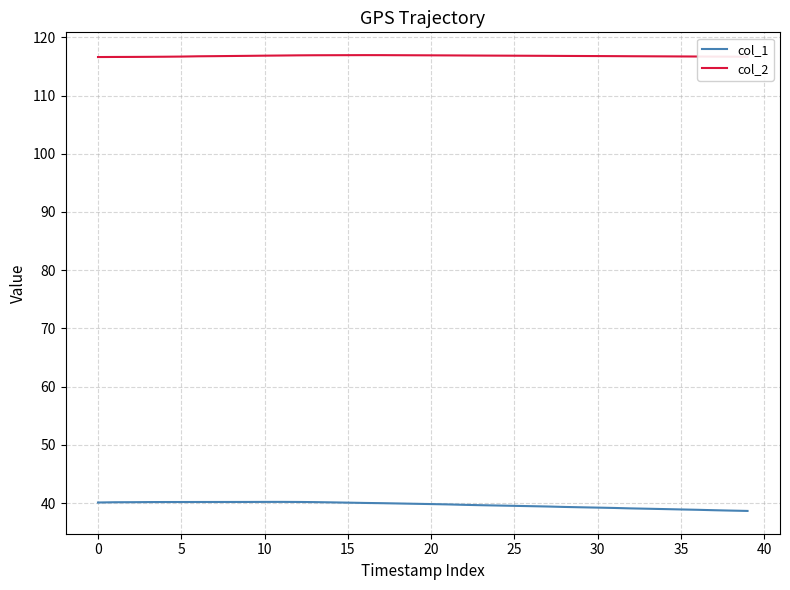

Rank the series by their average value, from highest to lowest.

col_2, col_1